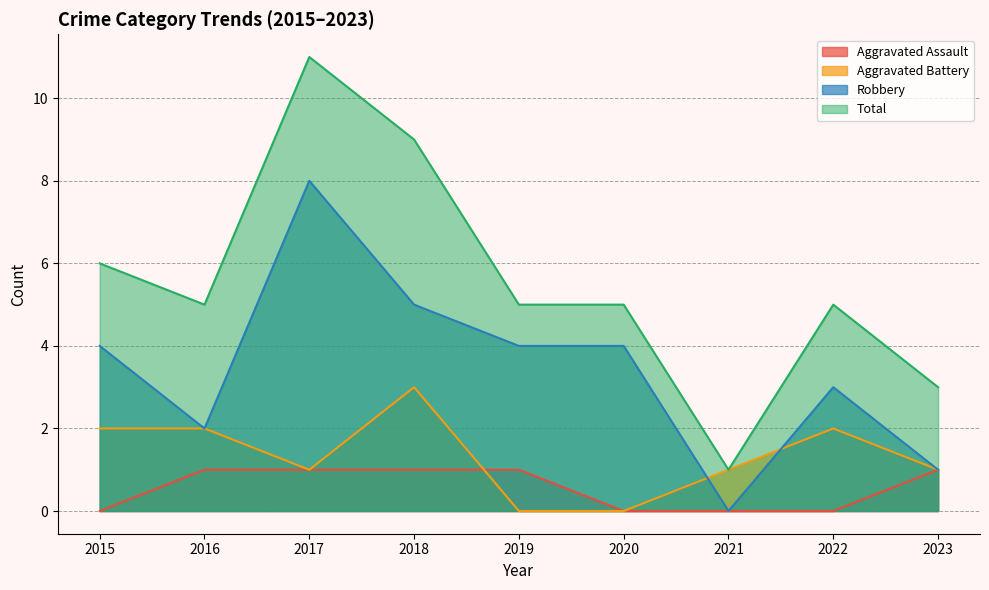

In Total, how many points are higher than both neighbors (excluding endpoints)?

2